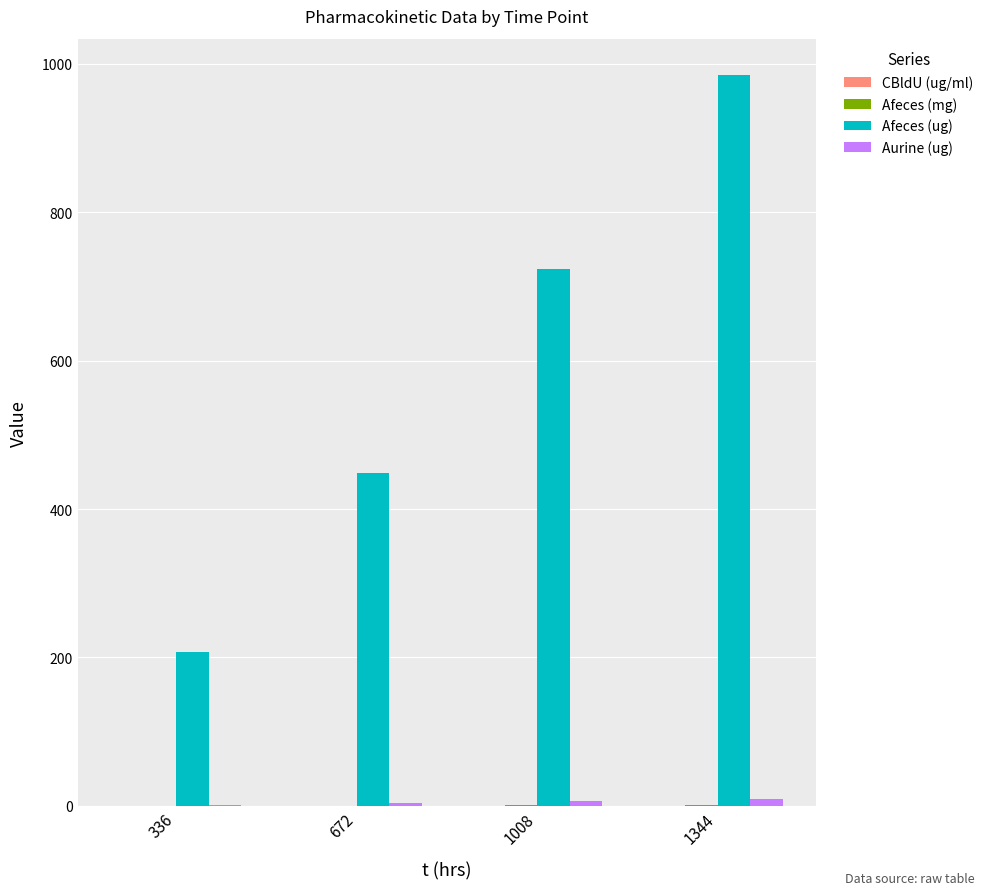

Which series changed the most between 1008 and 1344?

Afeces (ug)